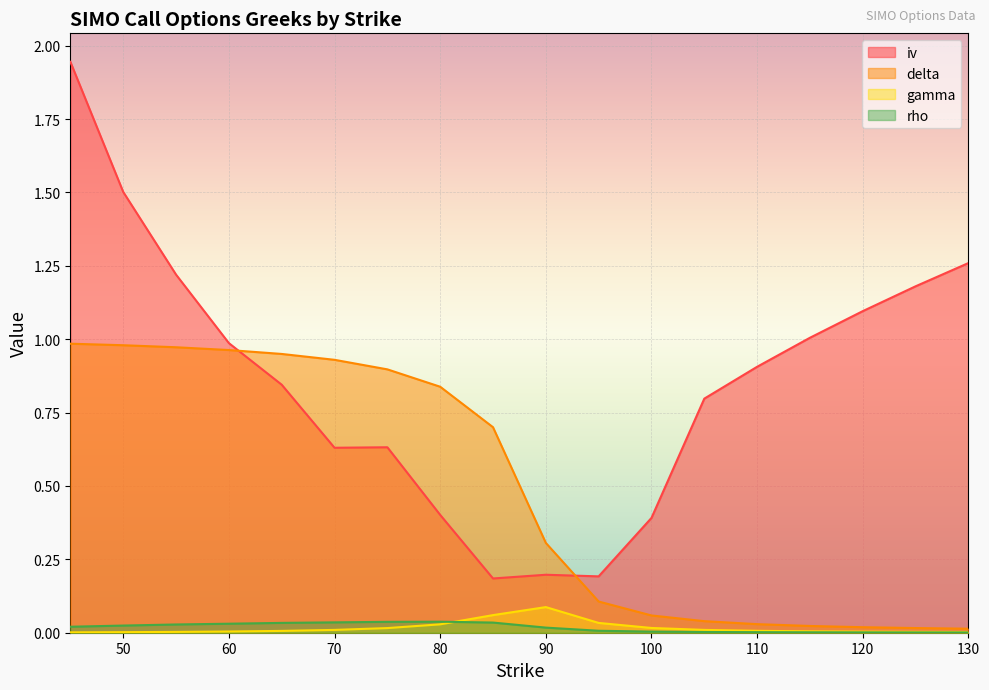

Reading left to right, transcribe all the data shown in this chart.

iv: 1.9	1.5	1.2	1.0	0.8	0.6	0.6	0.4	0.2	0.2	0.2	0.4	0.8	0.9	1.0	1.1	1.2	1.3
delta: 1.0	1.0	1.0	1.0	0.9	0.9	0.9	0.8	0.7	0.3	0.1	0.1	0.0	0.0	0.0	0.0	0.0	0.0
gamma: 0.0	0.0	0.0	0.0	0.0	0.0	0.0	0.0	0.1	0.1	0.0	0.0	0.0	0.0	0.0	0.0	0.0	0.0
rho: 0.0	0.0	0.0	0.0	0.0	0.0	0.0	0.0	0.0	0.0	0.0	0.0	0.0	0.0	0.0	0.0	0.0	0.0